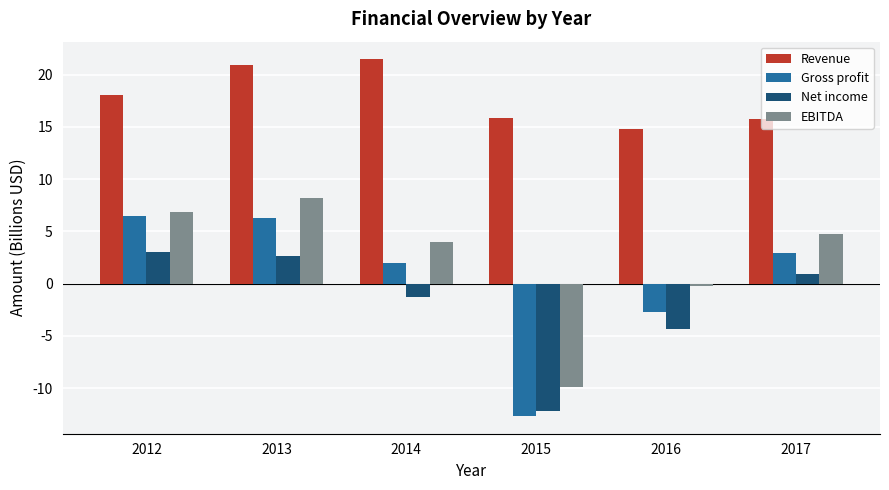

What is the highest value of the Net income series?

3.0